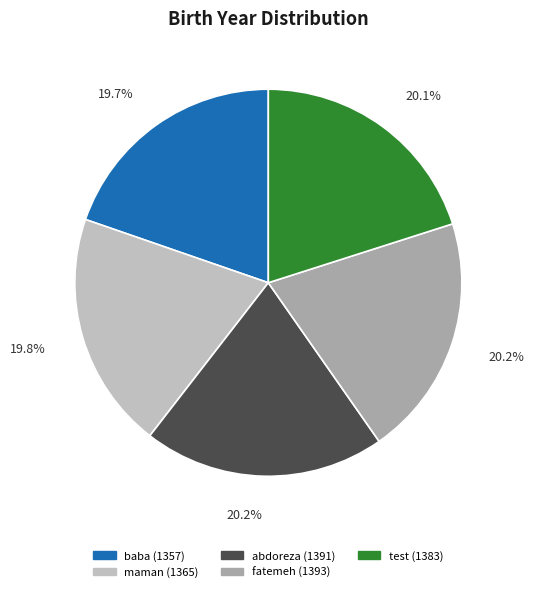

Approximately how many times larger is the value at test compared to maman?

1.0